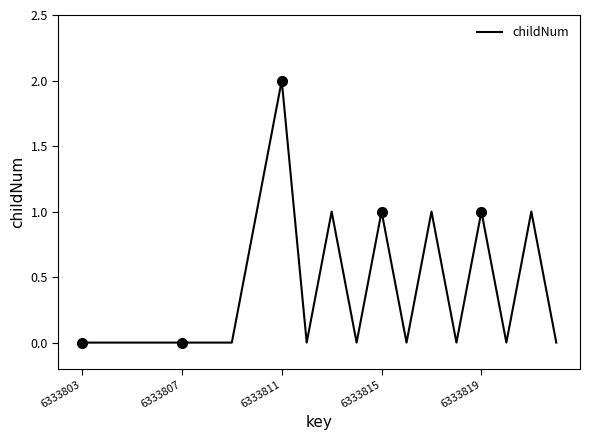

Which category has the highest value in the childNum series?

6333811